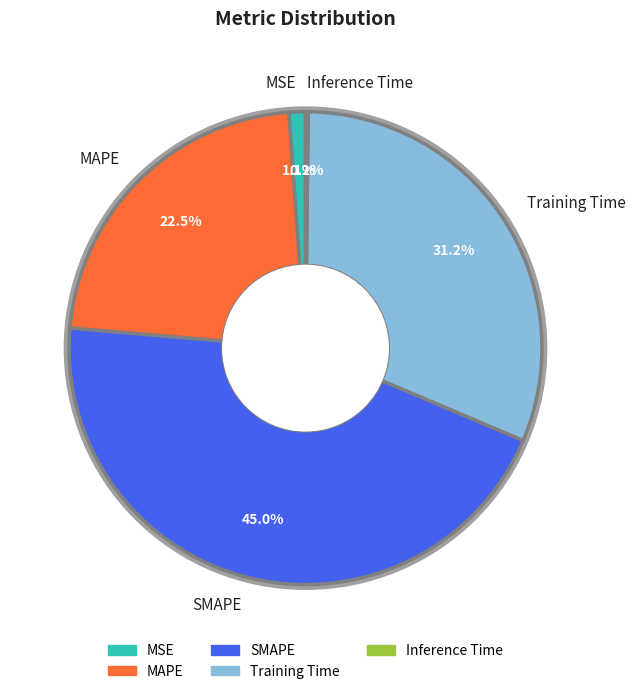

To the nearest percent, what is the difference between the Inference Time and SMAPE slice percentages?

45%